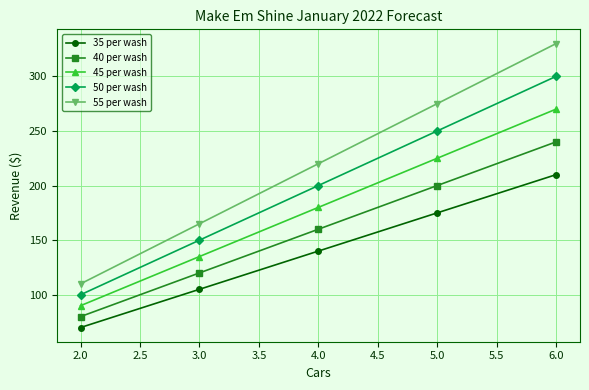

What is the sum of all 40 per wash values?

800